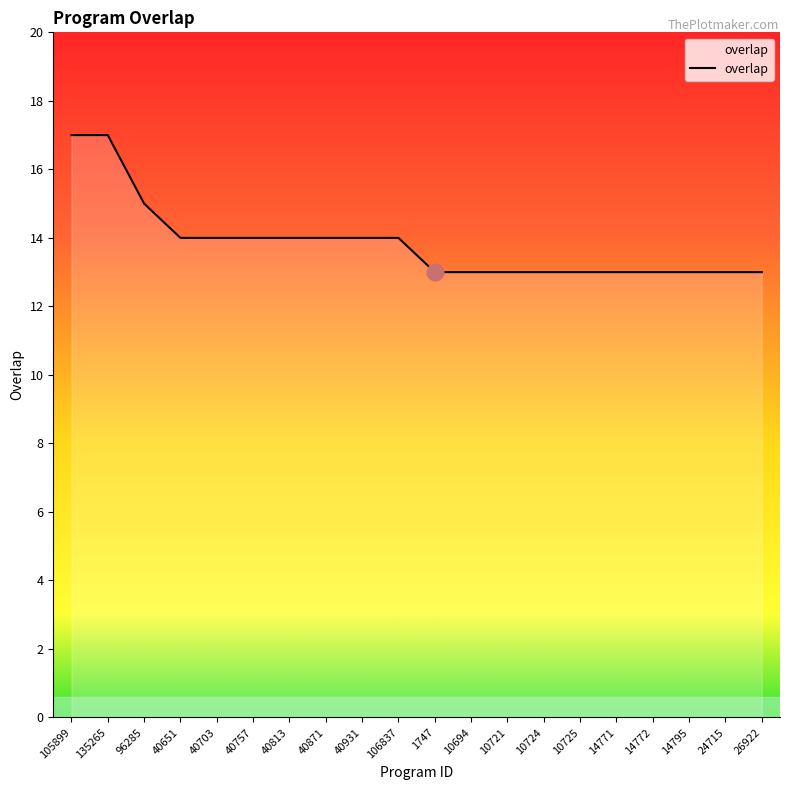

At which label does the data first exceed 14?

105899